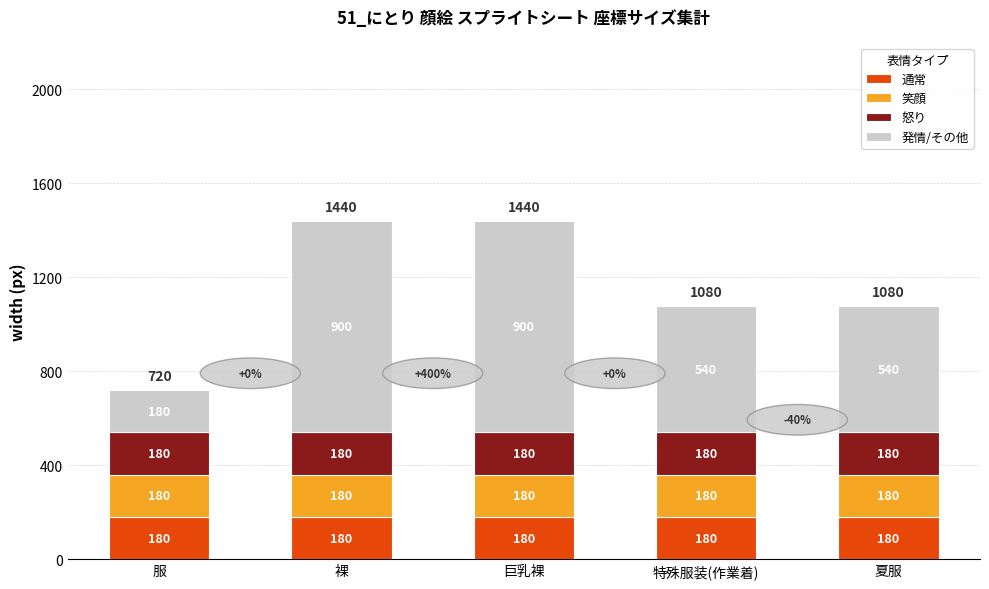

Reading right to left, what are the values for 通常?

180	180	180	180	180